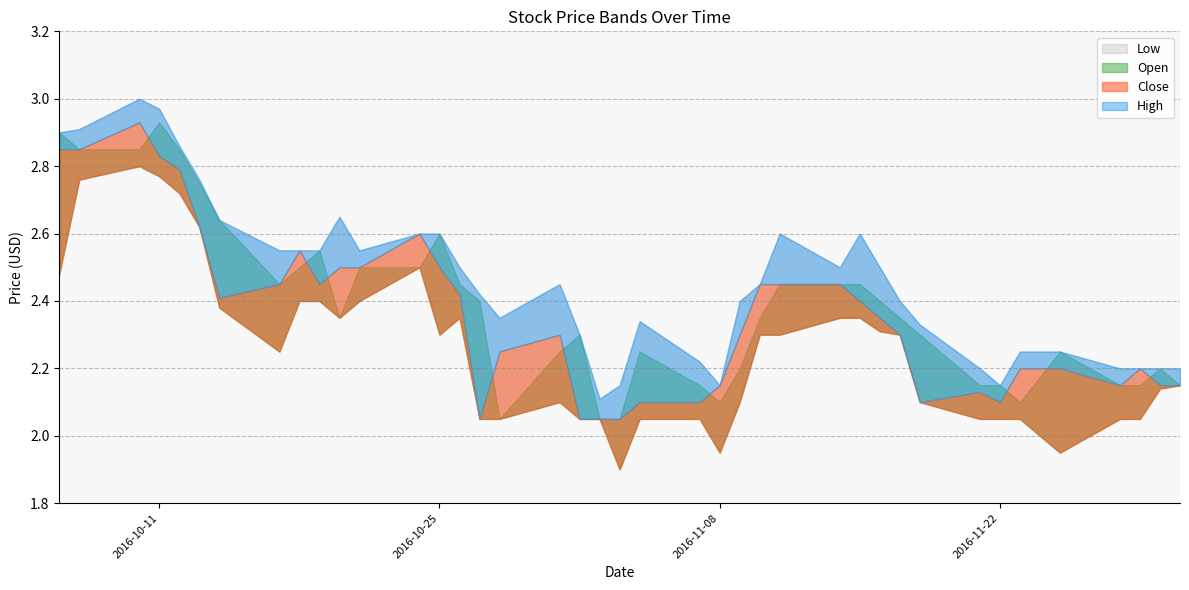

Does the chart have visible grid lines?

Yes